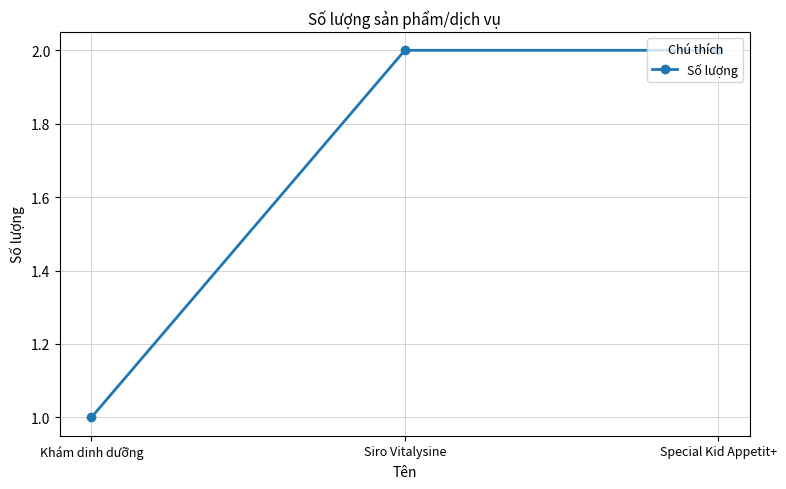

What is the sum of the values at Special Kid Appetit+ and Siro Vitalysine?

4